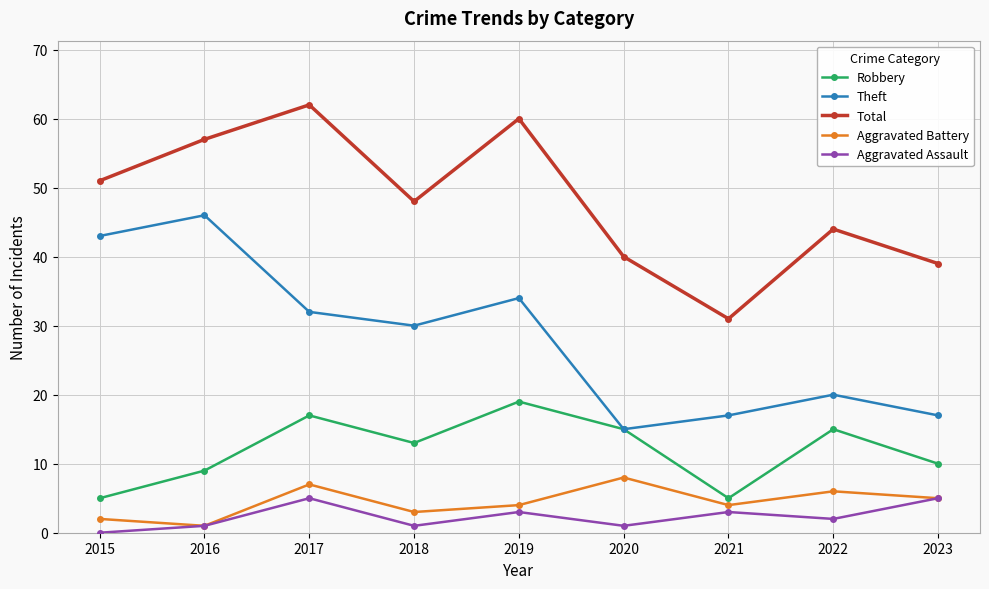

The value of Theft at 2015 is 43. True or false?

True